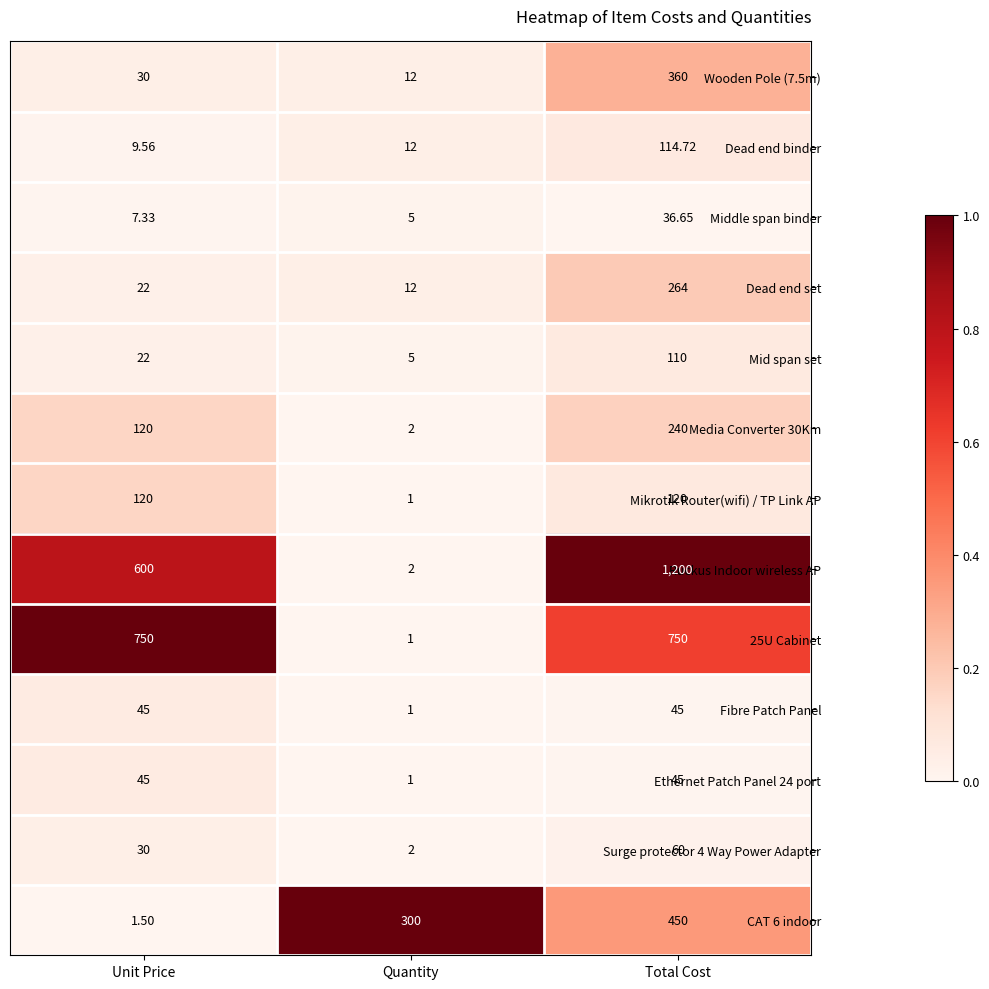

Rank the categories by Ruckus Indoor wireless AP value from lowest to highest.

Quantity, Unit Price, Total Cost